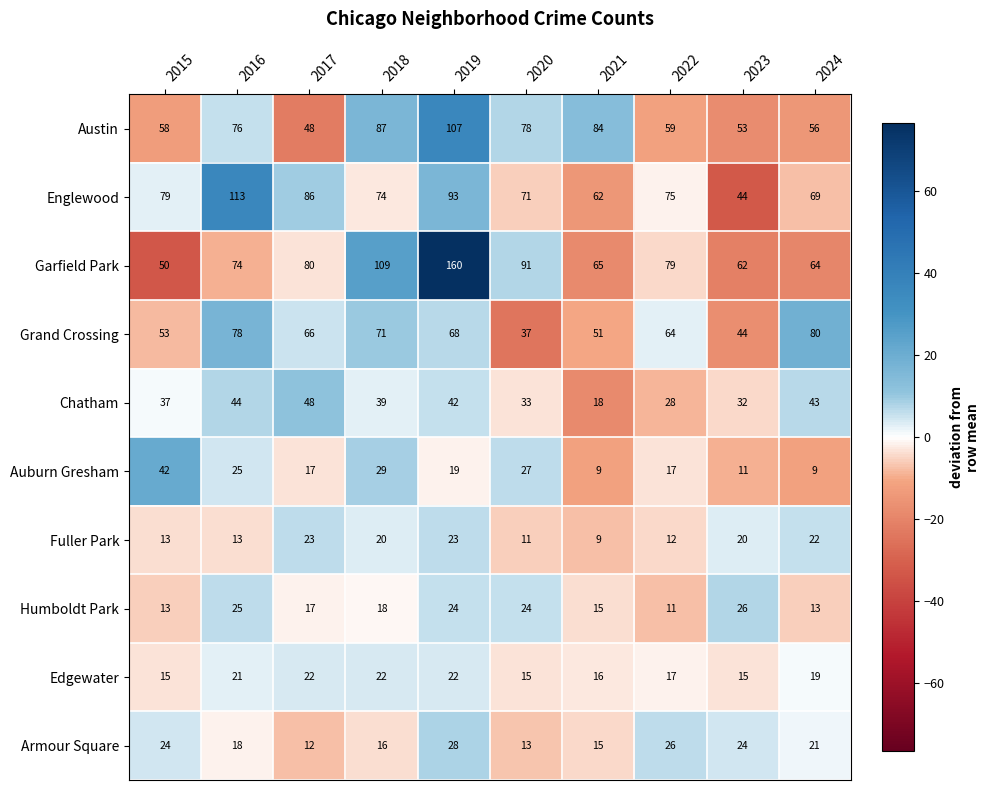

How many distinct data groups are displayed?

10